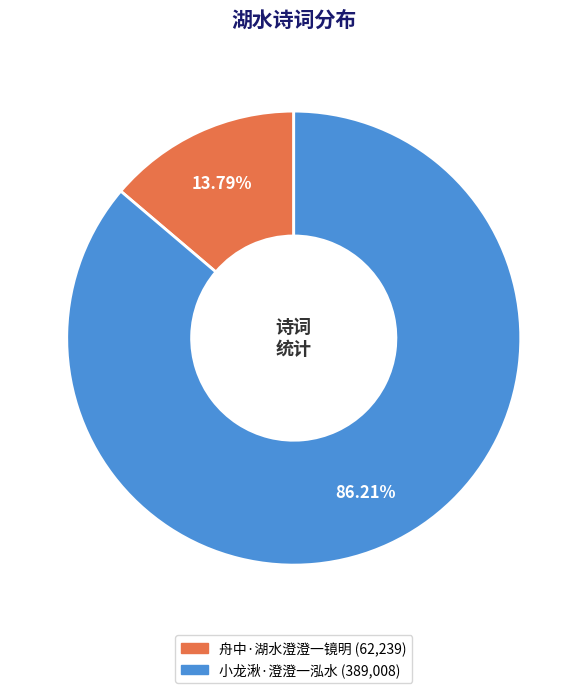

Which category has the biggest portion of the pie?

小龙湫·澄澄一泓水